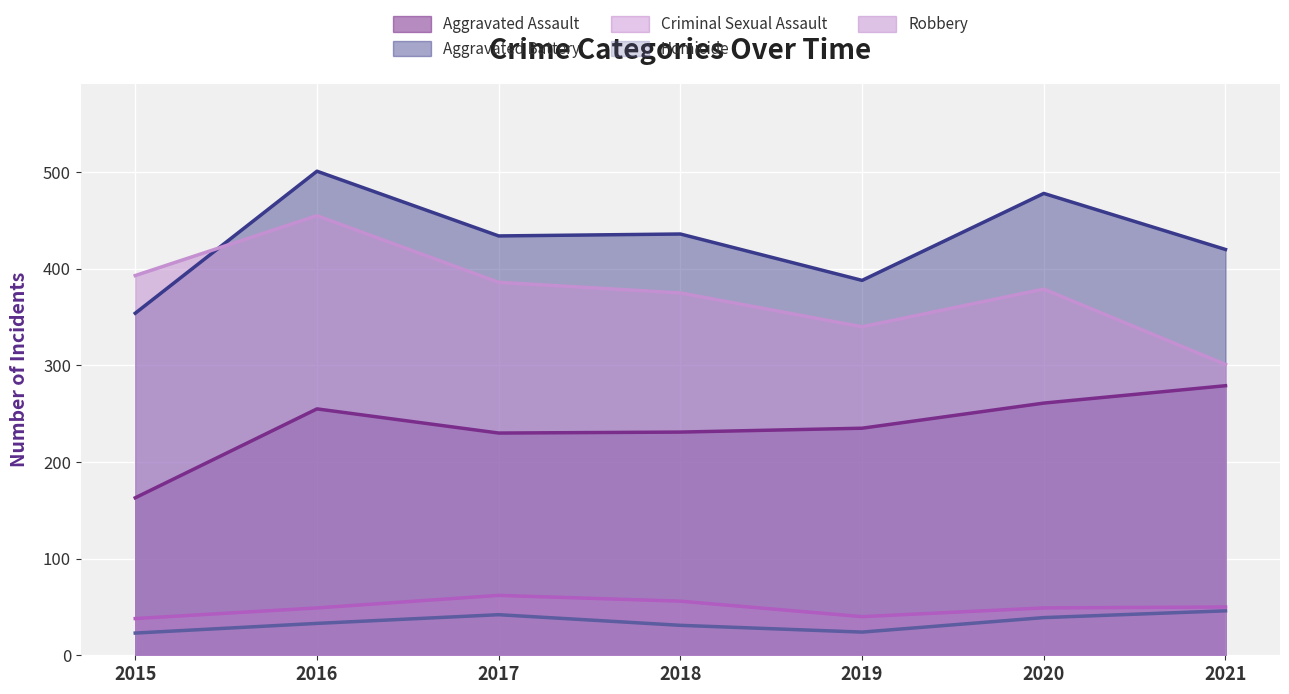

How many interior local valleys does the Aggravated Battery series have?

2